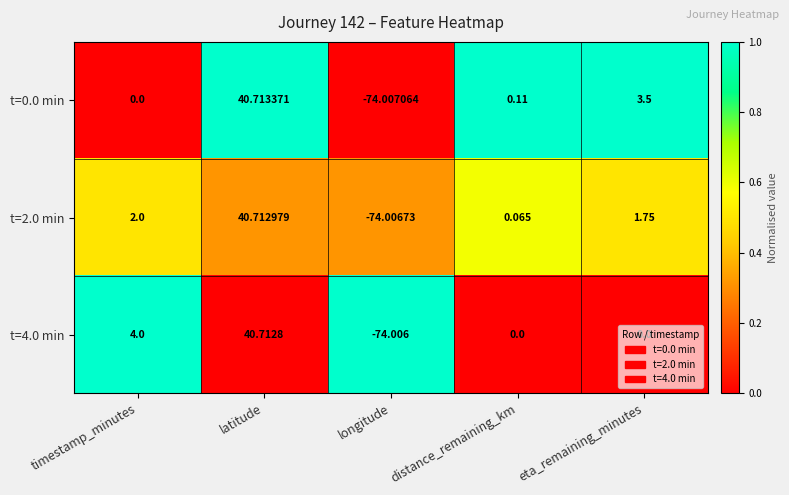

At which label does t=2.0 min reach its minimum?

longitude